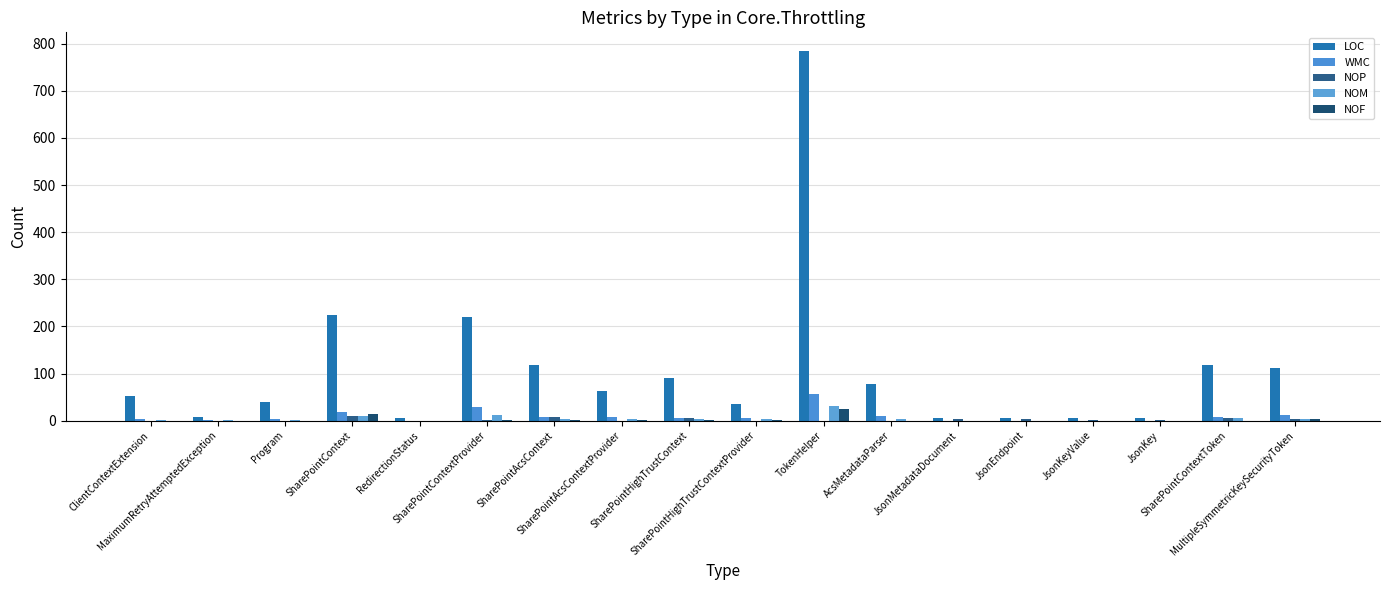

Does the chart contain stacked bars?

No